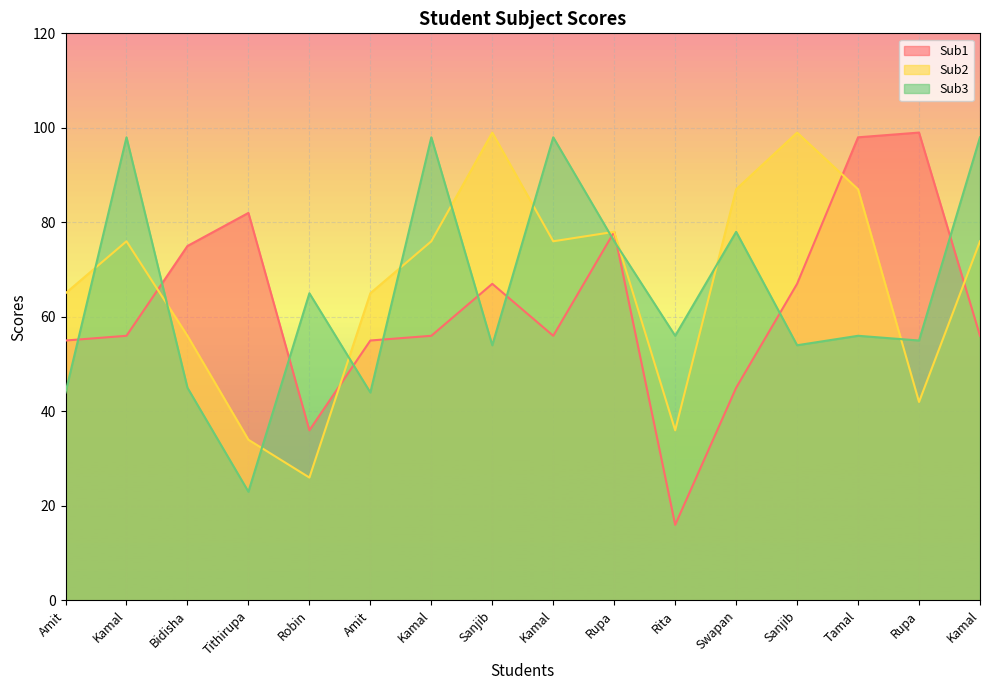

What is the difference between the maximum and minimum values in the Sub1 series?

83